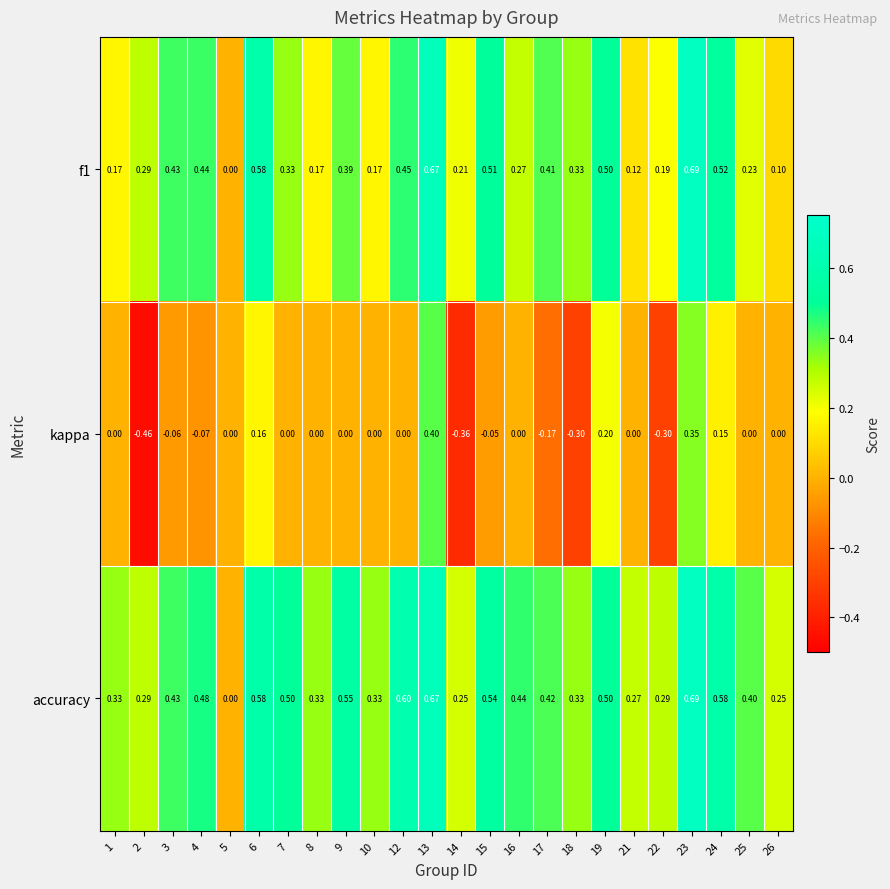

At which category is the sum across all series the highest?

13